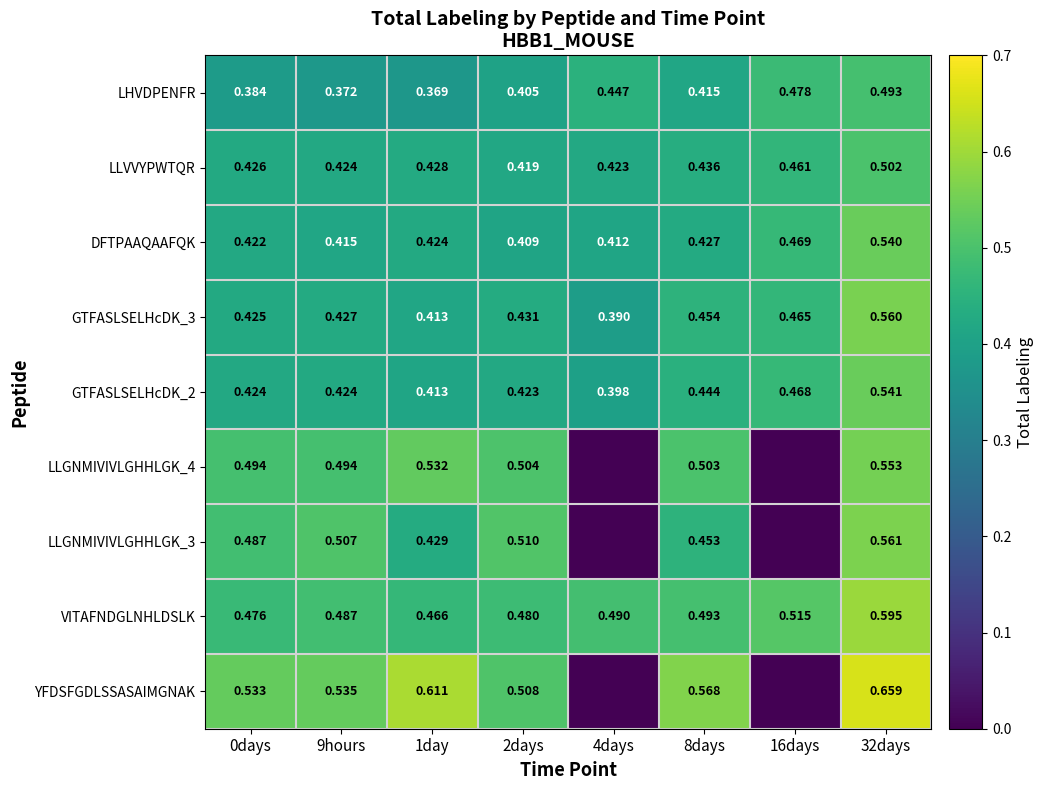

Is the value of VITAFNDGLNHLDSLK at 0days greater than the value of GTFASLSELHcDK_3 at 16days?

Yes